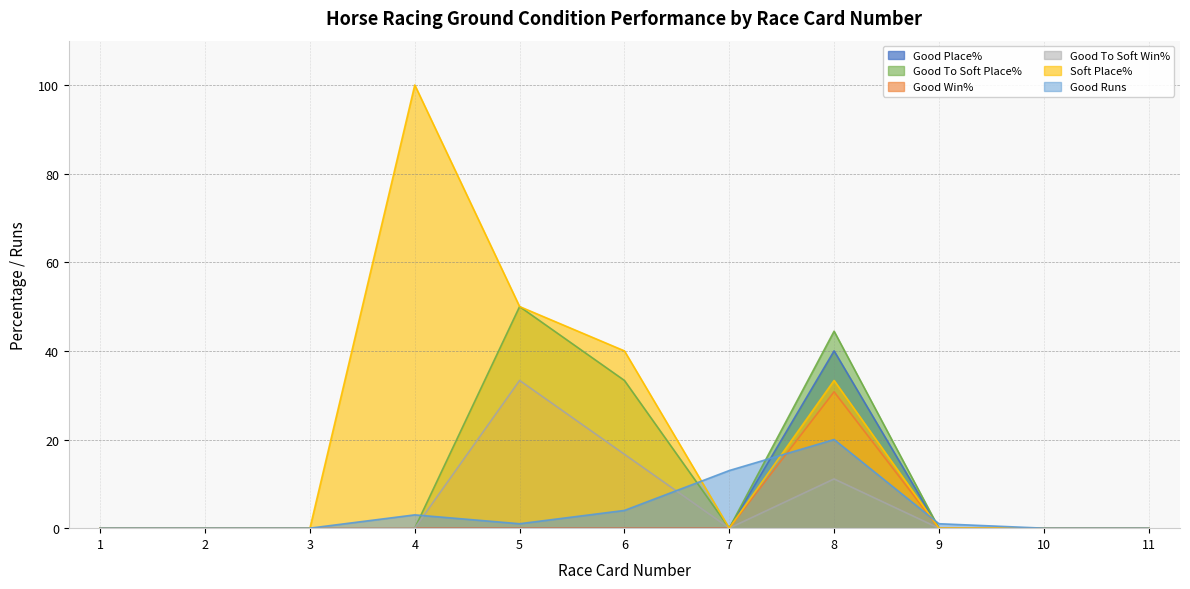

What is the approximate value of Good Runs at 4?

3.0